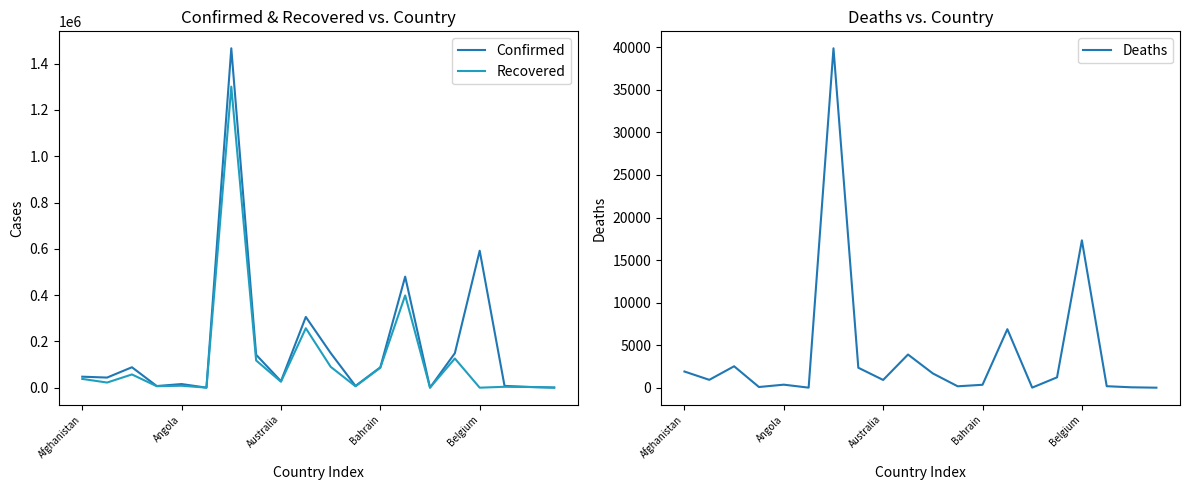

Is it true that Confirmed equals 479743 at 13?

True